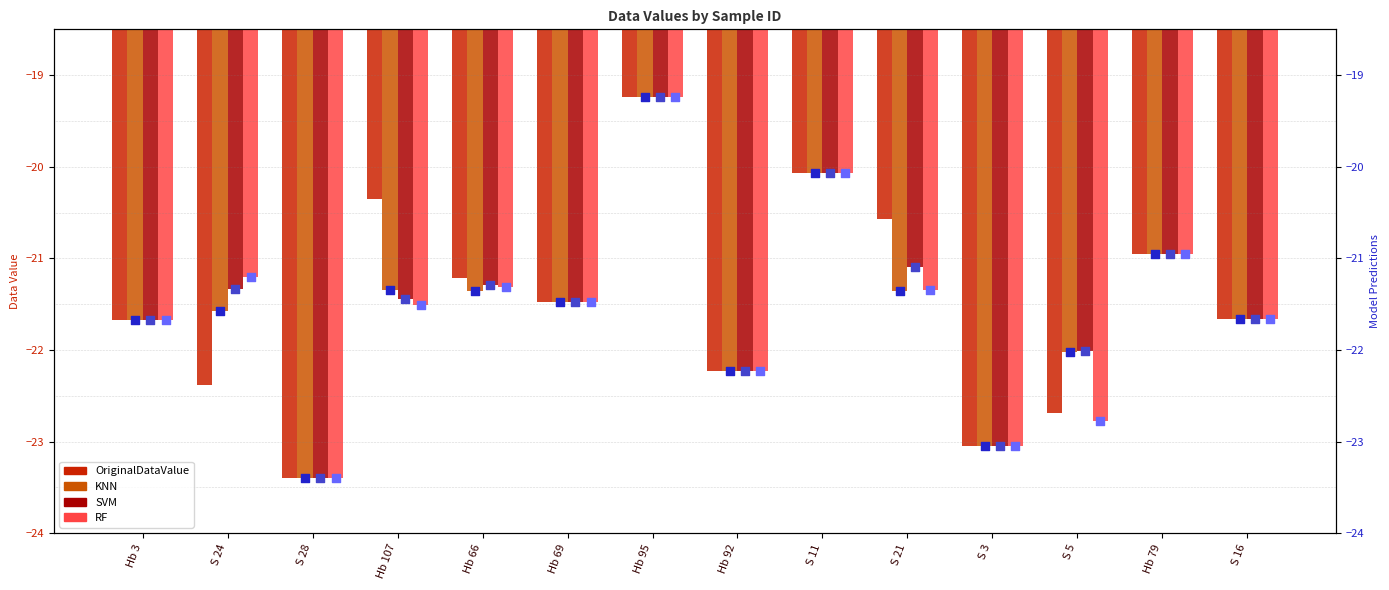

Which series has the widest spread of Y values?

OriginalDataValue